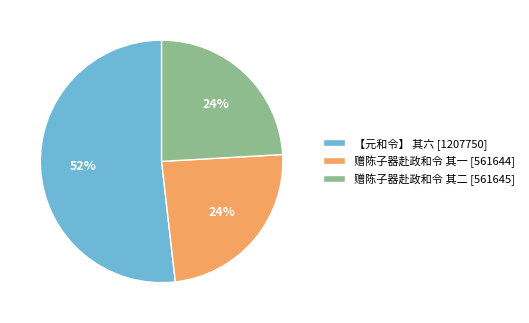

Which category has the biggest portion of the pie?

【元和令】 其六